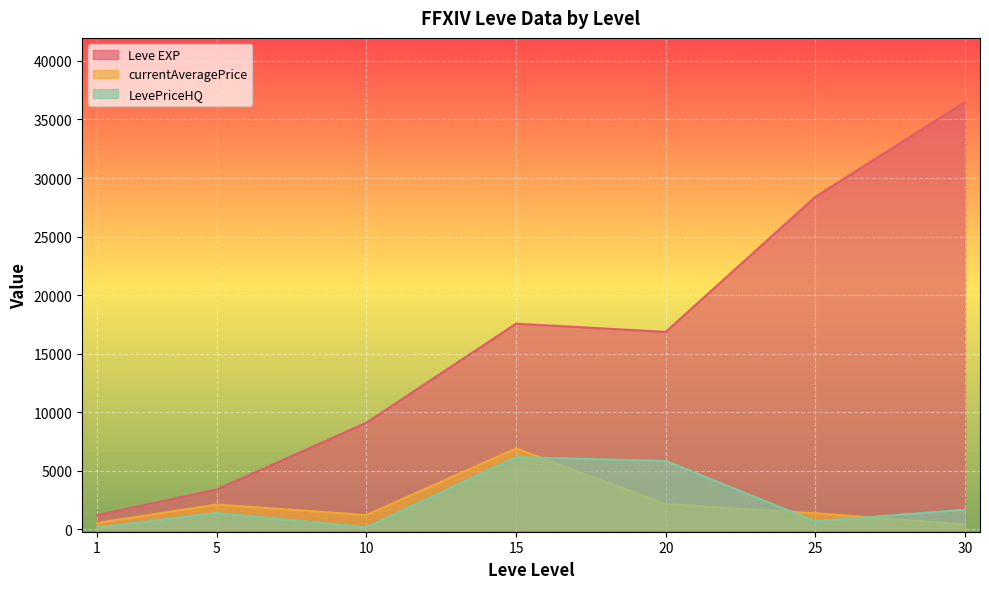

At which category does the chart reach its minimum across all series?

1